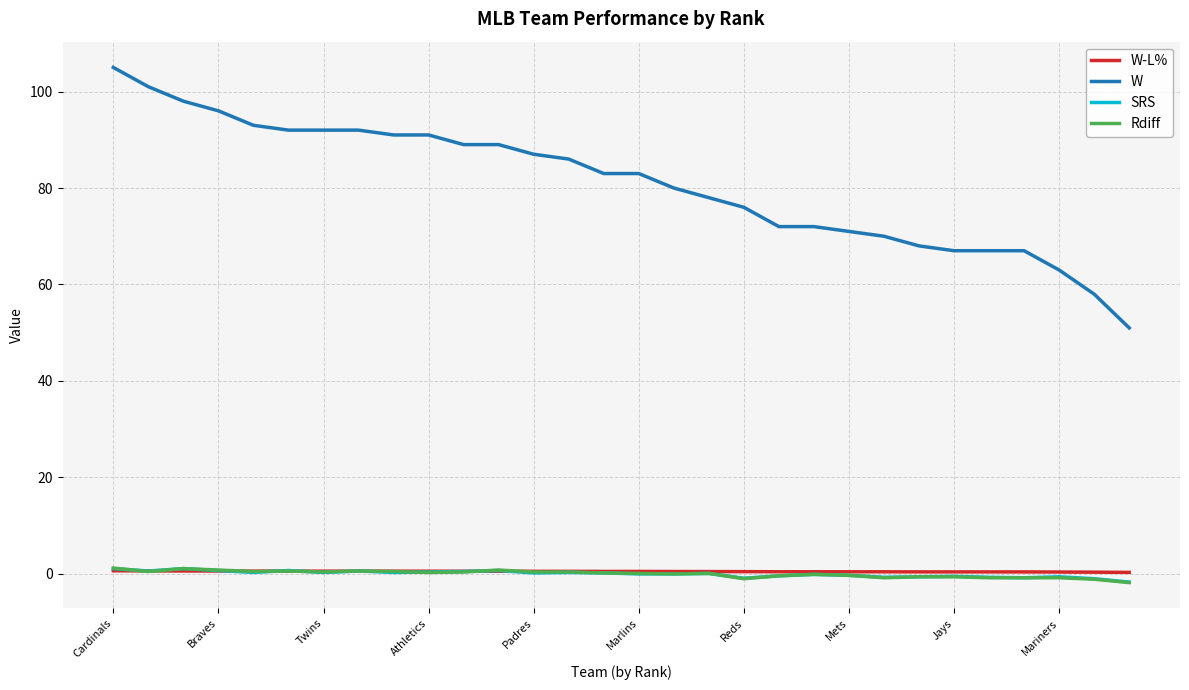

Which series has the largest range (max minus min)?

W